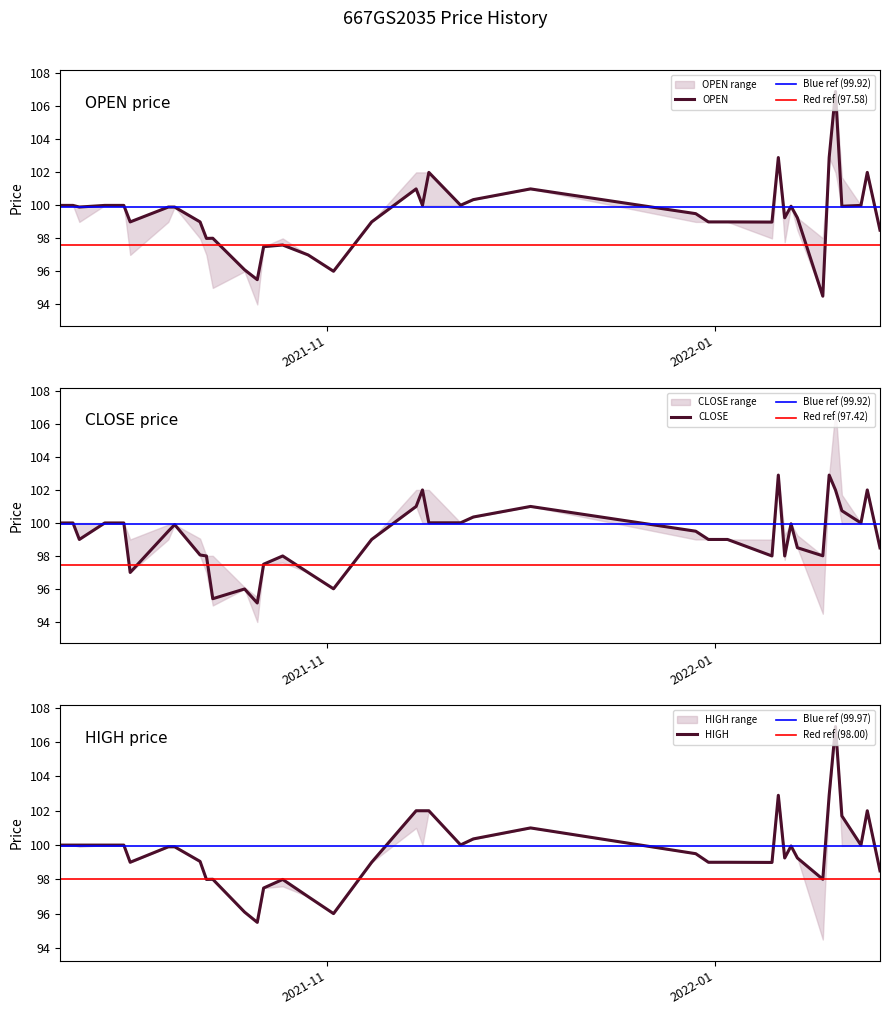

Where is the first local minimum for HIGH?

2021-10-01